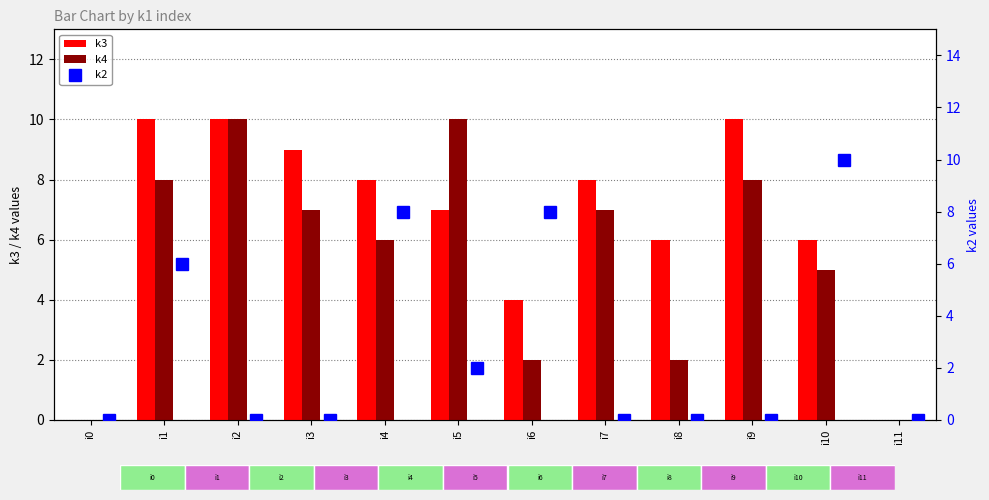

The value of k4 at i8 is 3. True or false?

False